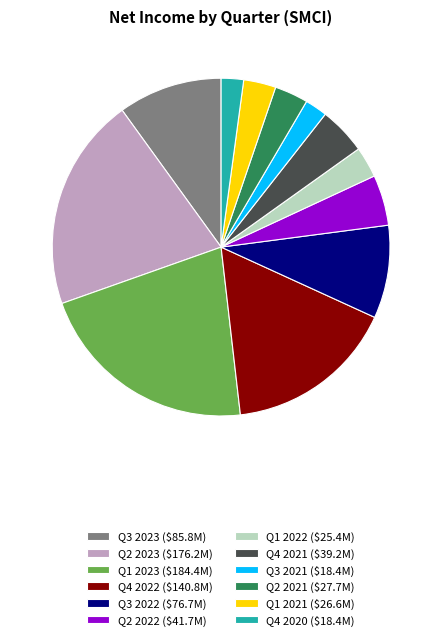

Does Q2 2023 represent more than half of the total?

No